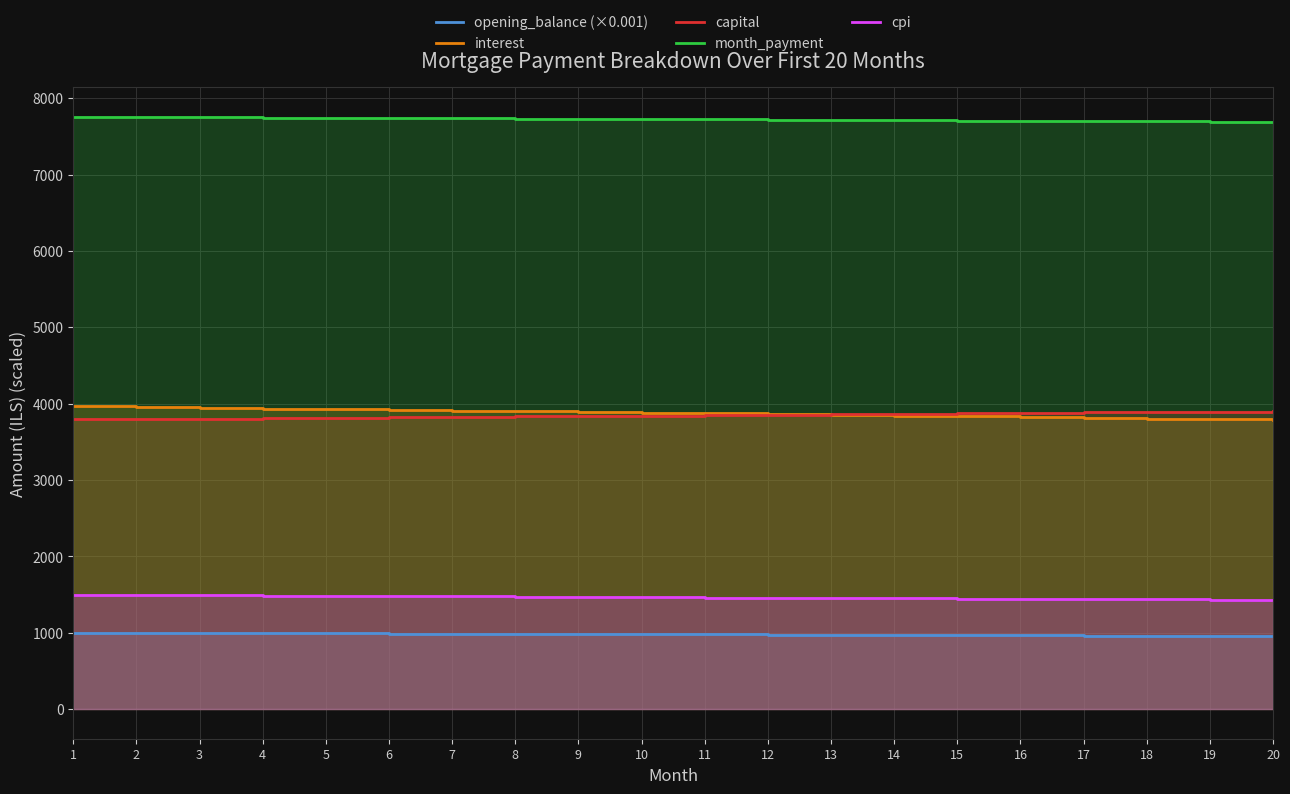

Between 19 and 3, which is larger?

3